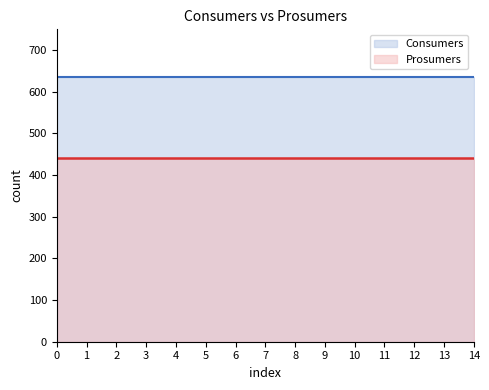

List the series in order of their peak value, highest first.

Consumers, Prosumers